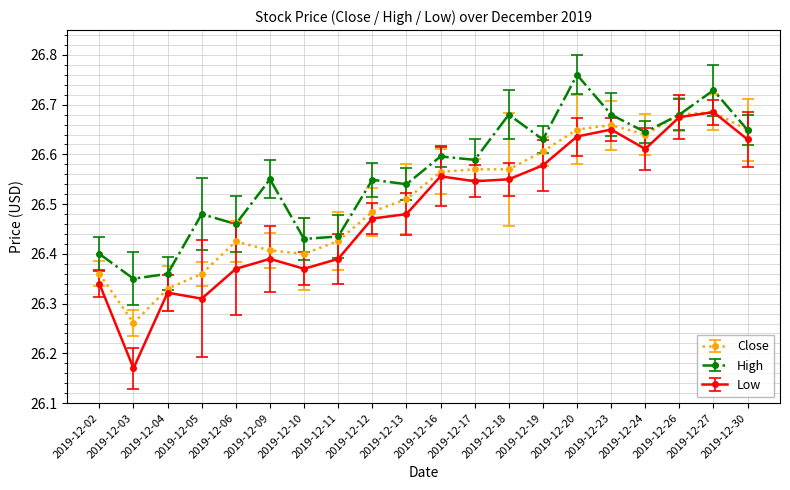

How many categories are shown in the chart?

20